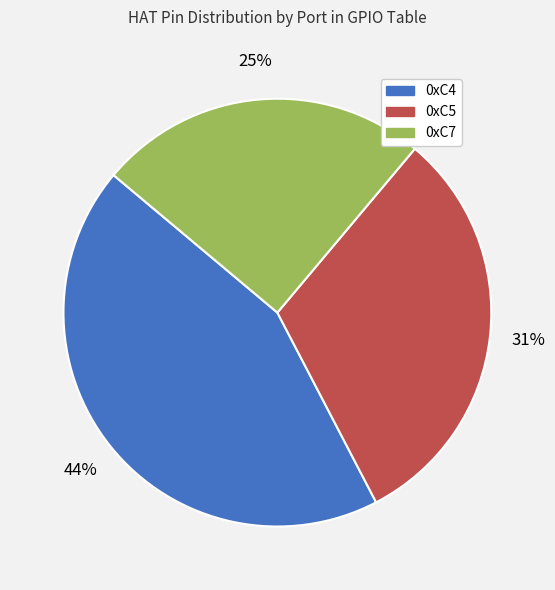

Which has a higher value, 0xC7 or 0xC5?

0xC5